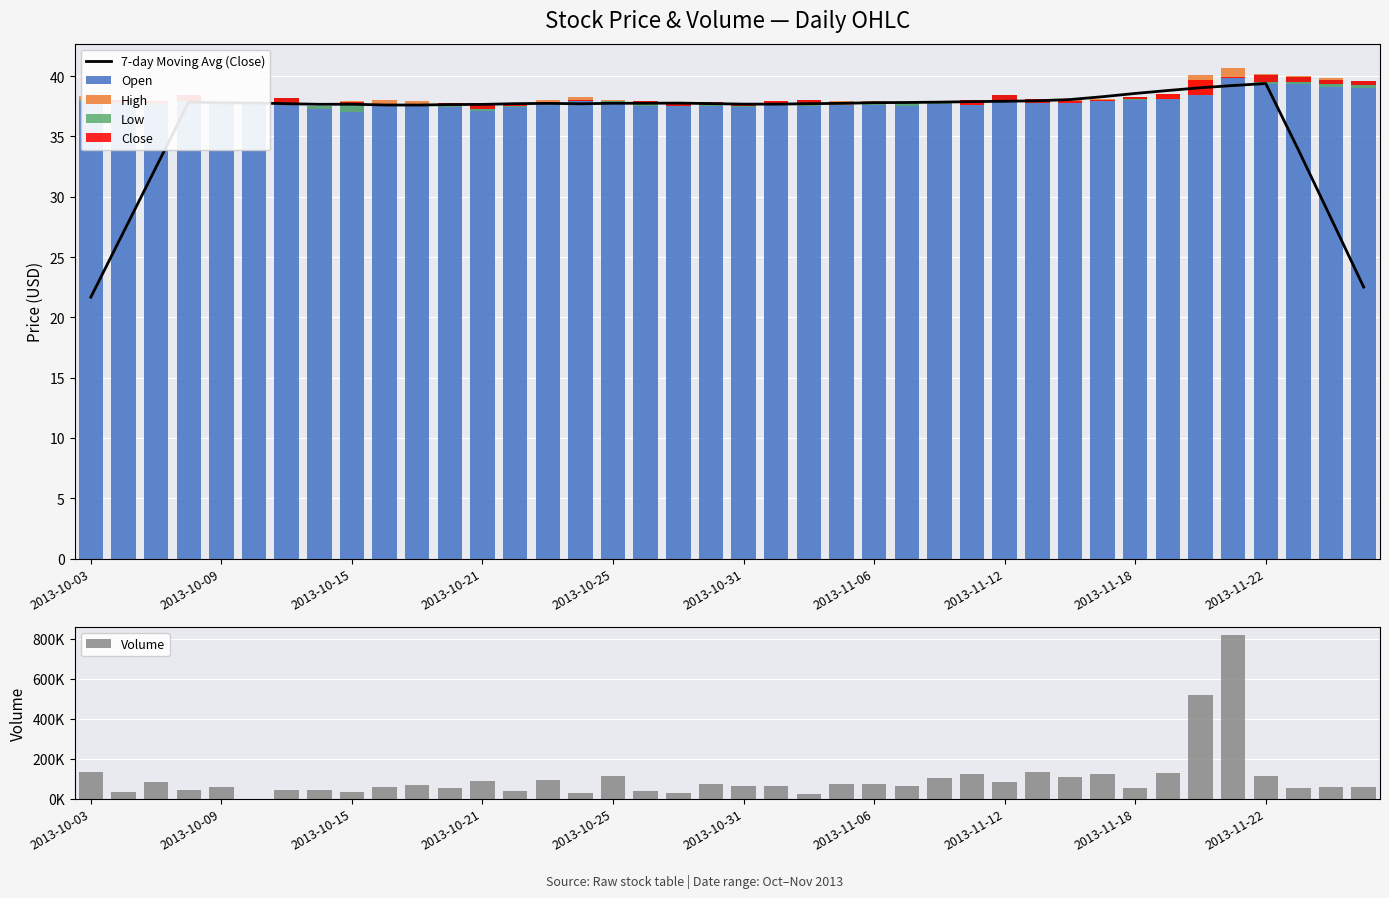

Count the number of categories in the chart.

40